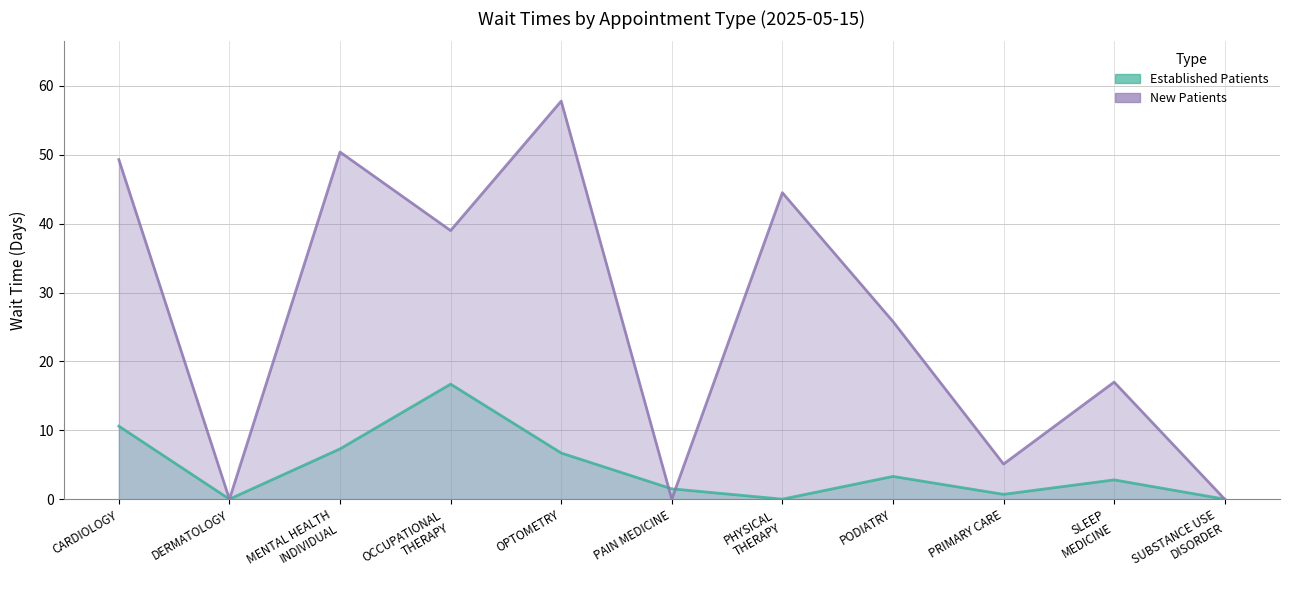

How many positive values does the NewPatients_line series have?

8